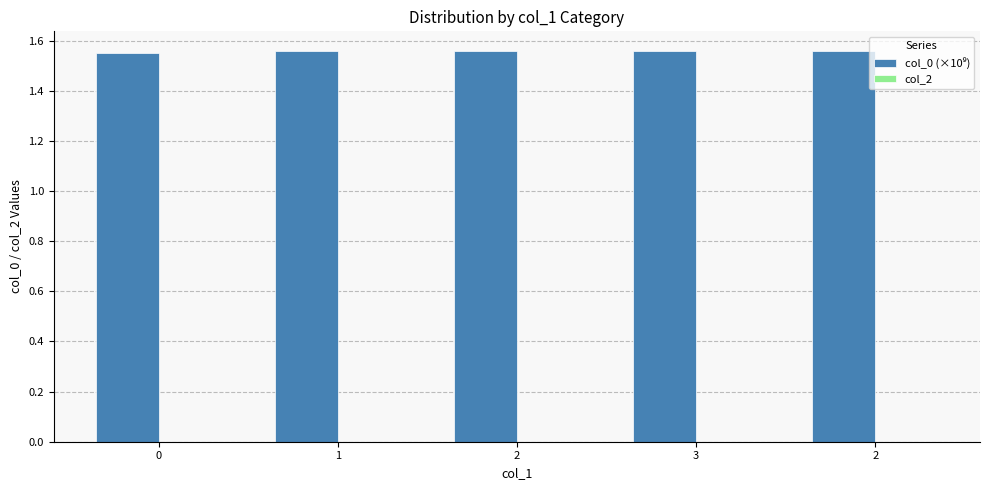

Are the bars horizontal?

No